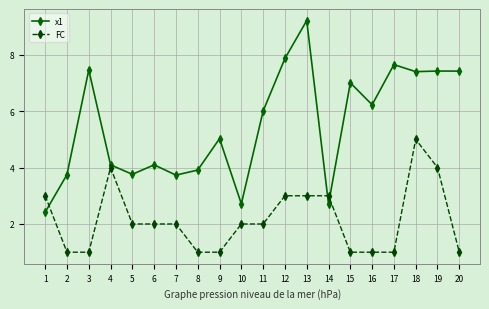

What is the difference between the FC values at 3 and 7?

1.0